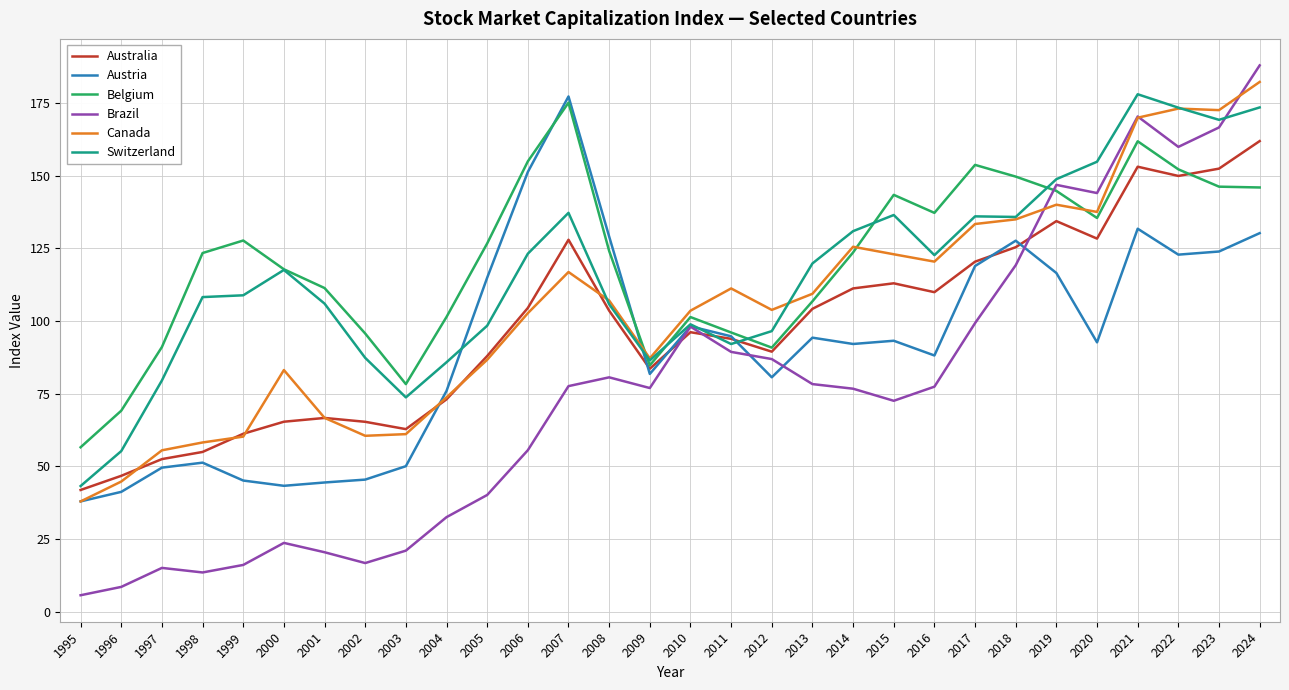

What is the smallest value displayed?

5.7